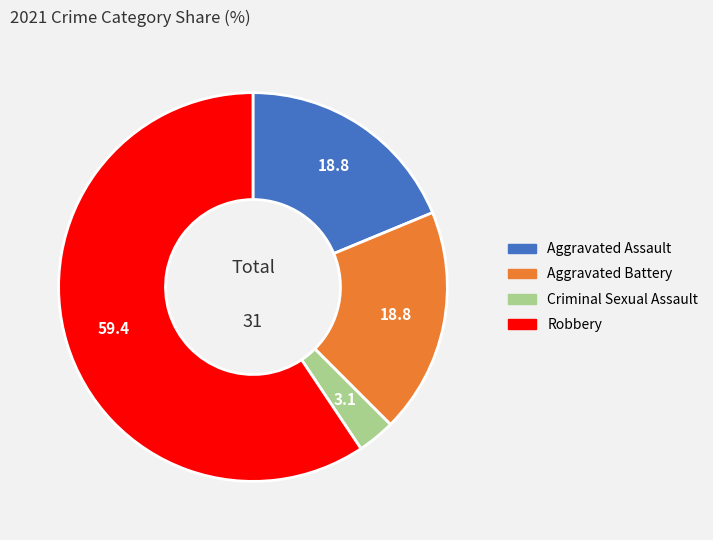

Which slice is the smallest?

Criminal Sexual Assault